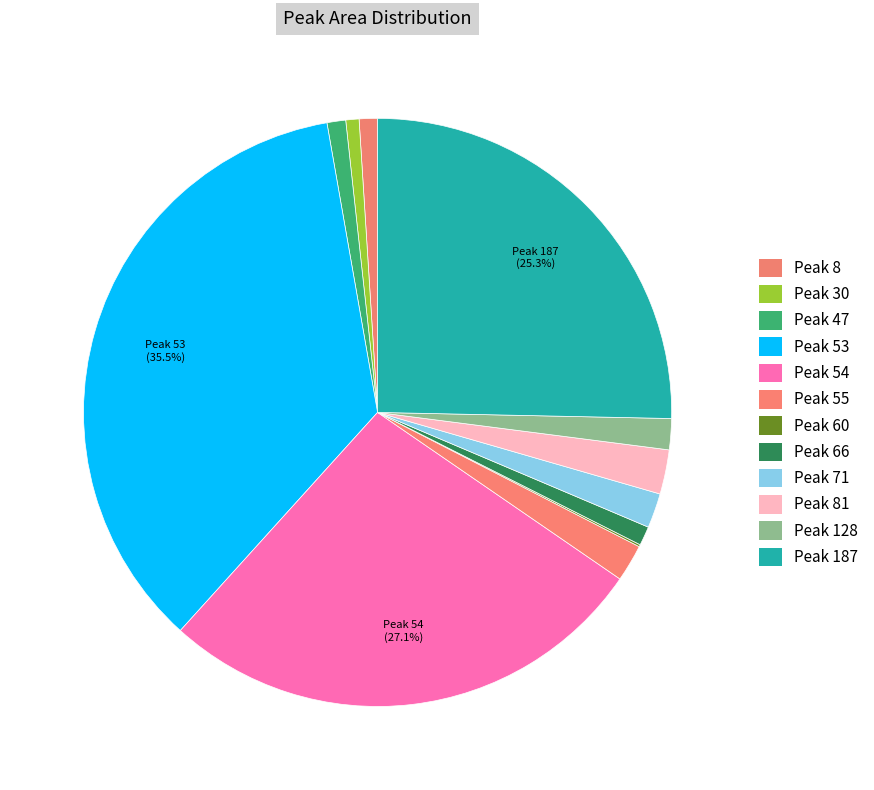

How many slices are in this pie chart?

12